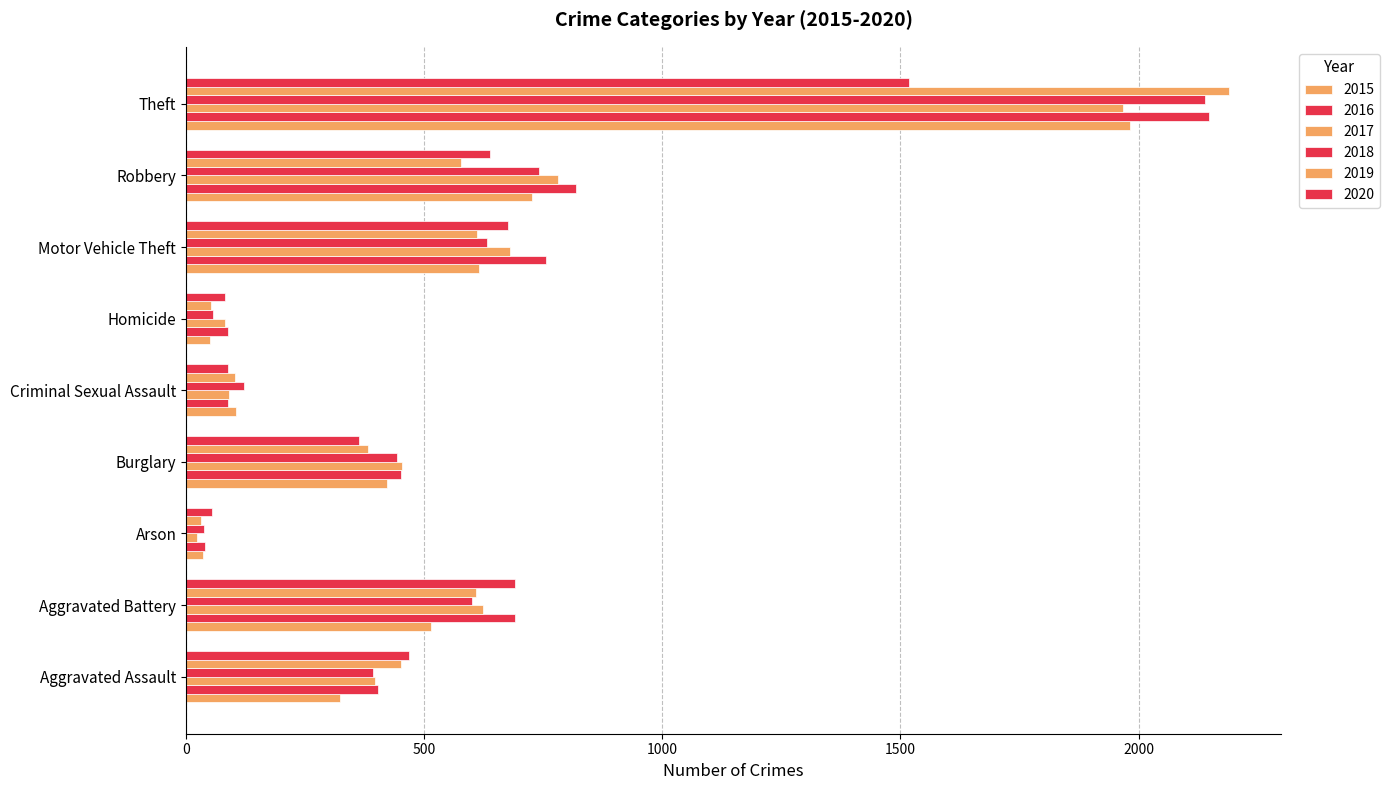

Reading right to left, what are all the values shown in this chart?

2015: Theft=1981	Robbery=726	Motor Vehicle Theft=614	Homicide=50	Criminal Sexual Assault=105	Burglary=422	Arson=35	Aggravated Battery=515	Aggravated Assault=323
2016: Theft=2148	Robbery=819	Motor Vehicle Theft=756	Homicide=87	Criminal Sexual Assault=87	Burglary=451	Arson=40	Aggravated Battery=691	Aggravated Assault=402
2017: Theft=1968	Robbery=780	Motor Vehicle Theft=680	Homicide=82	Criminal Sexual Assault=90	Burglary=453	Arson=23	Aggravated Battery=623	Aggravated Assault=396
2018: Theft=2140	Robbery=741	Motor Vehicle Theft=631	Homicide=56	Criminal Sexual Assault=122	Burglary=443	Arson=37	Aggravated Battery=600	Aggravated Assault=392
2019: Theft=2190	Robbery=577	Motor Vehicle Theft=611	Homicide=53	Criminal Sexual Assault=102	Burglary=383	Arson=32	Aggravated Battery=608	Aggravated Assault=452
2020: Theft=1518	Robbery=639	Motor Vehicle Theft=675	Homicide=81	Criminal Sexual Assault=88	Burglary=363	Arson=55	Aggravated Battery=691	Aggravated Assault=468